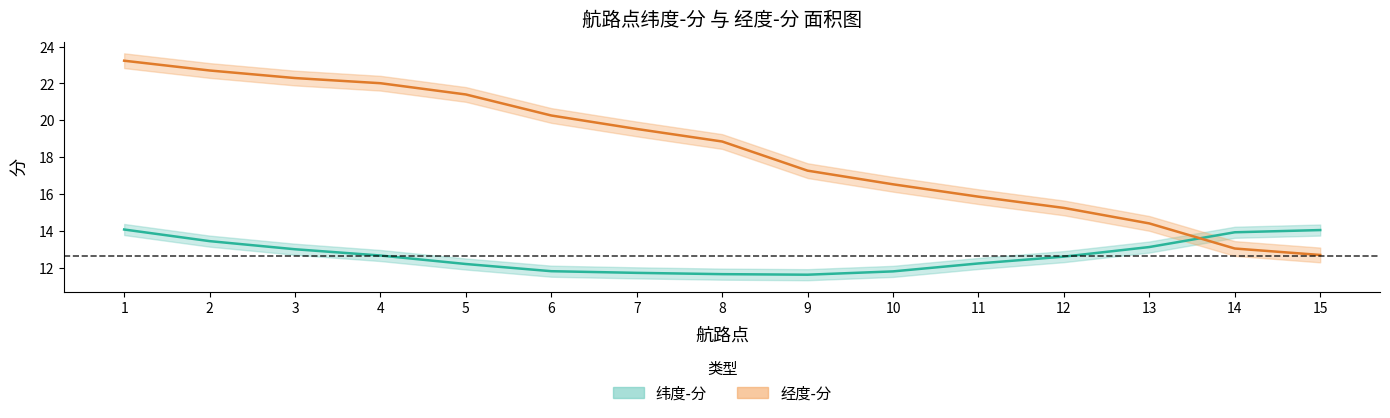

What is the difference between the second highest and minimum values in the 经度-分 series?

10.0